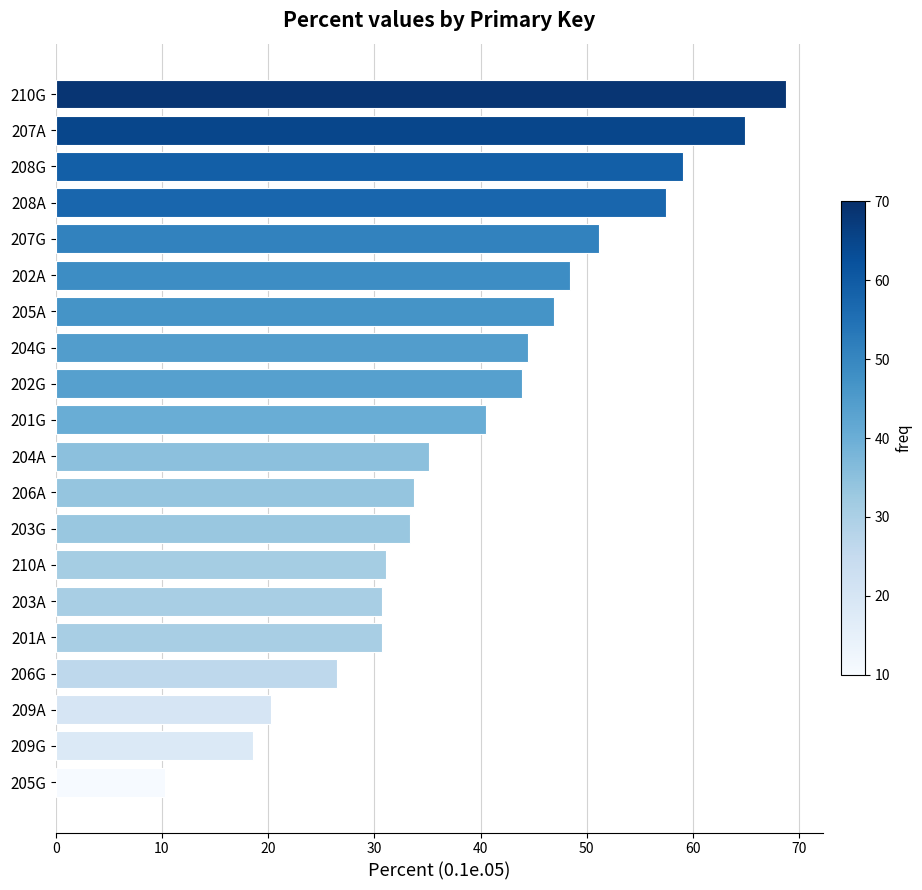

The chart shows a value of 59.1 at 208G. True or false?

True